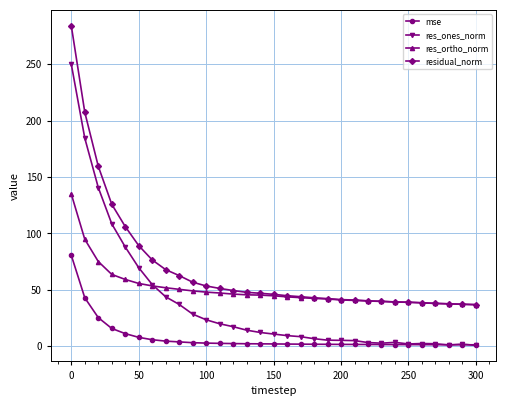

Which series has the largest range (max minus min)?

res_ones_norm